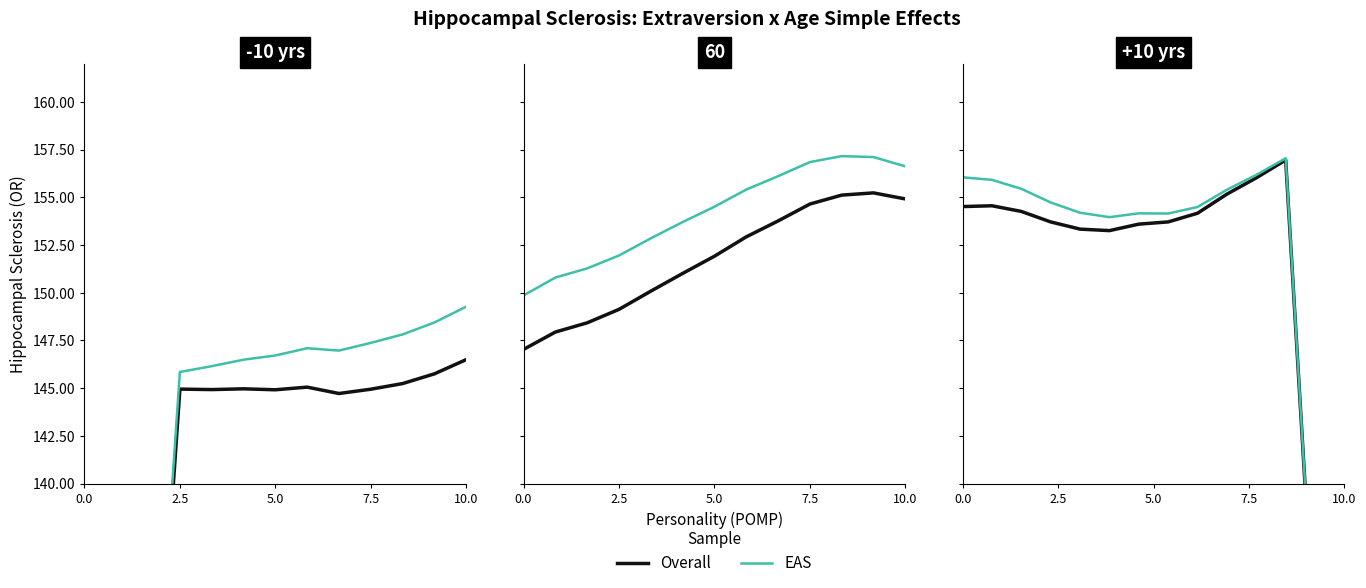

Is this an area chart (filled region under the line)?

No